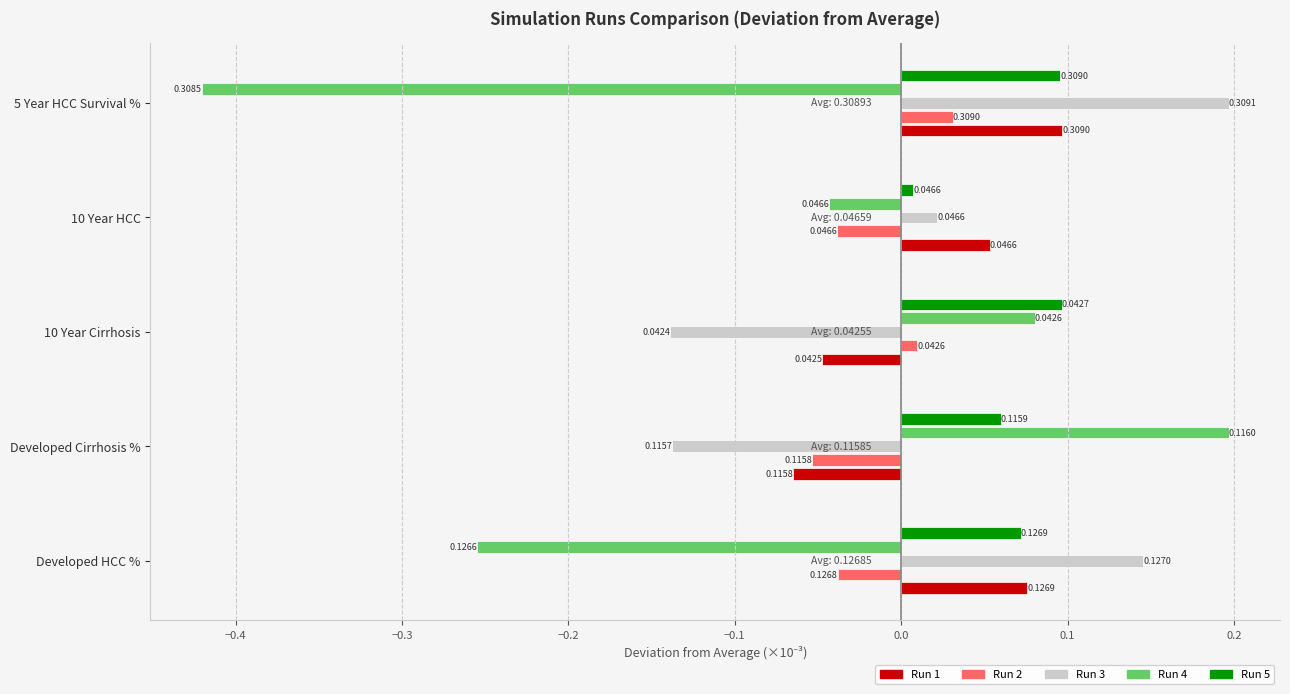

How many categories are shown in the chart?

5